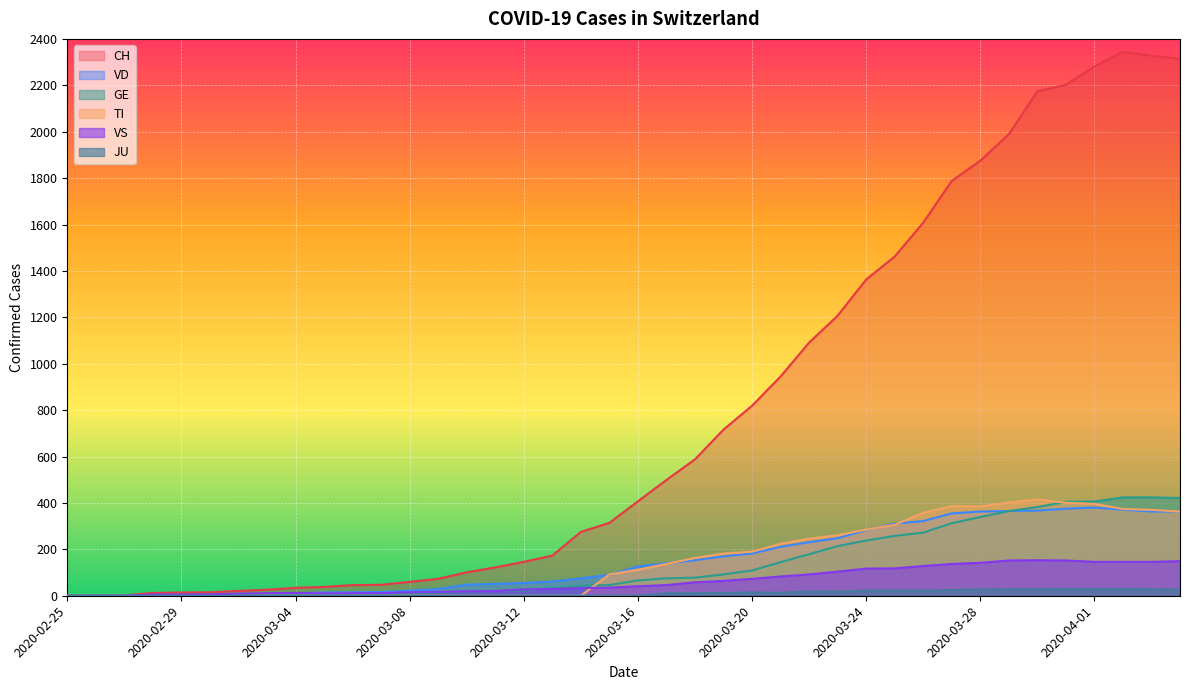

Does the chart display data point markers on the line(s)?

No